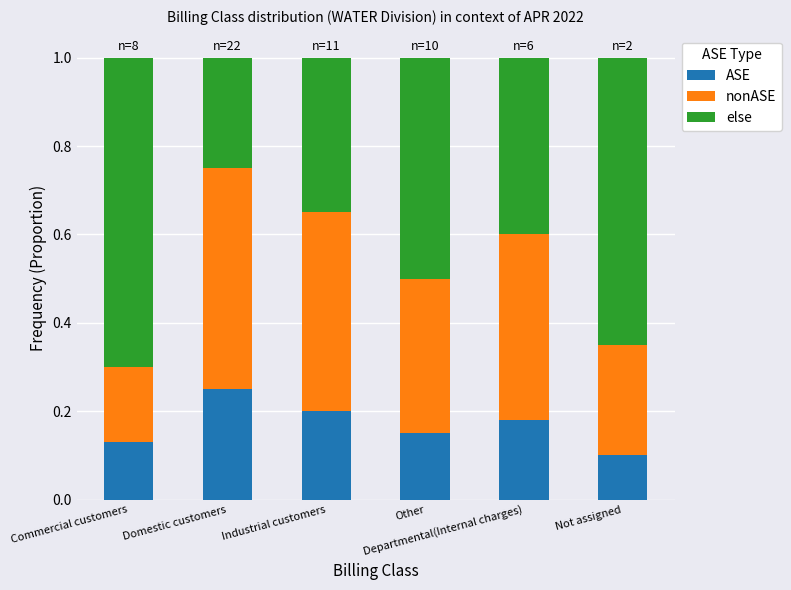

At which category is the sum across all series the highest?

Commercial customers